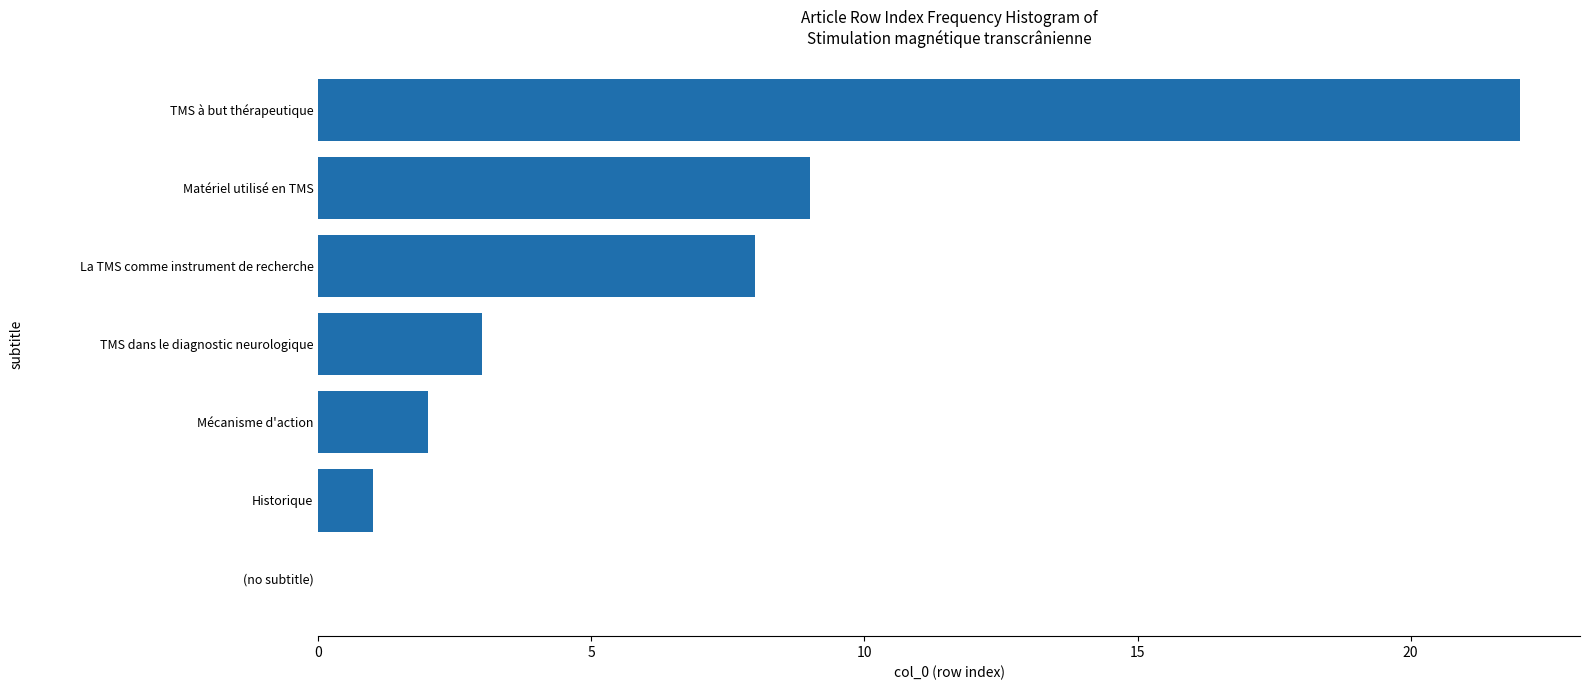

What is the greatest value displayed?

22